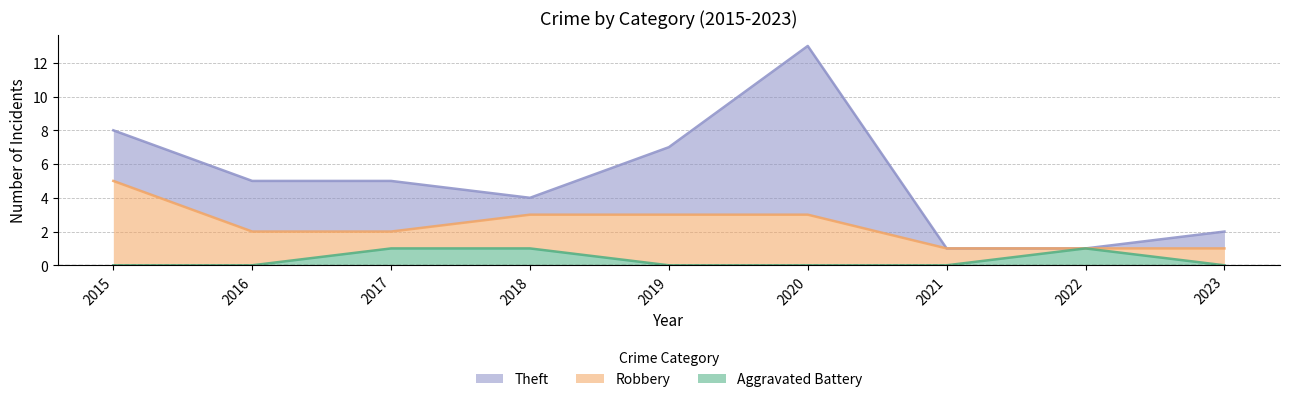

Reading left to right, extract all data points from this chart.

Aggravated Battery: 2015=0	2016=0	2017=1	2018=1	2019=0	2020=0	2021=0	2022=1	2023=0
Robbery: 2015=5	2016=2	2017=1	2018=2	2019=3	2020=3	2021=1	2022=0	2023=1
Theft: 2015=3	2016=3	2017=3	2018=1	2019=4	2020=10	2021=0	2022=0	2023=1